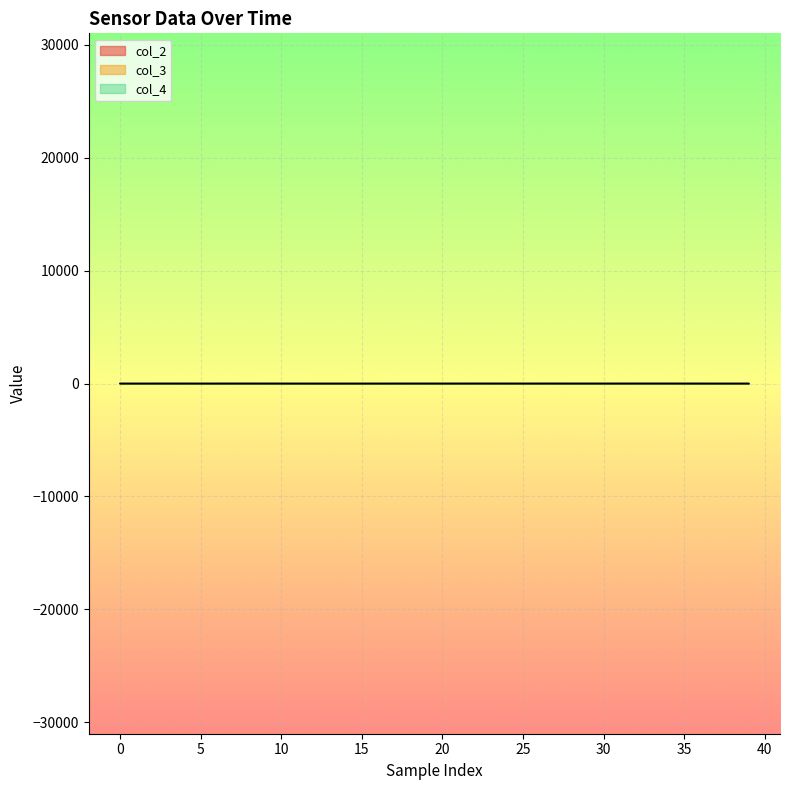

Where is the first local minimum for col_3?

35